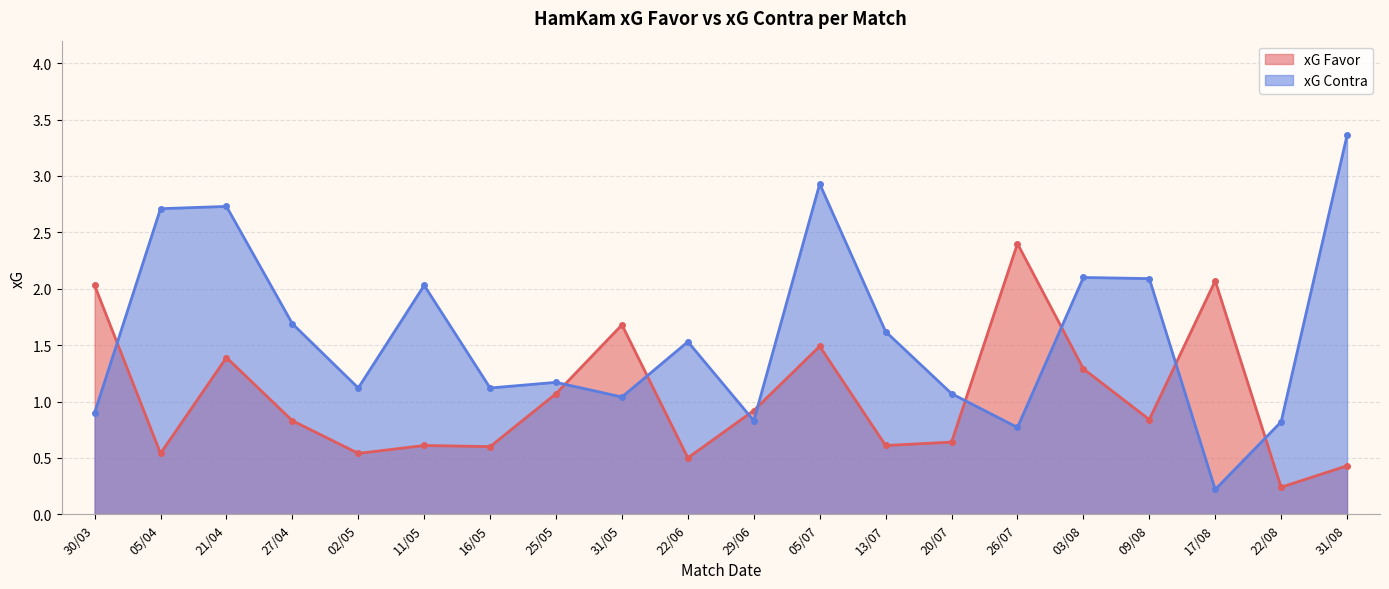

Which series changed the most between 05/04 and 20/07?

xG Contra